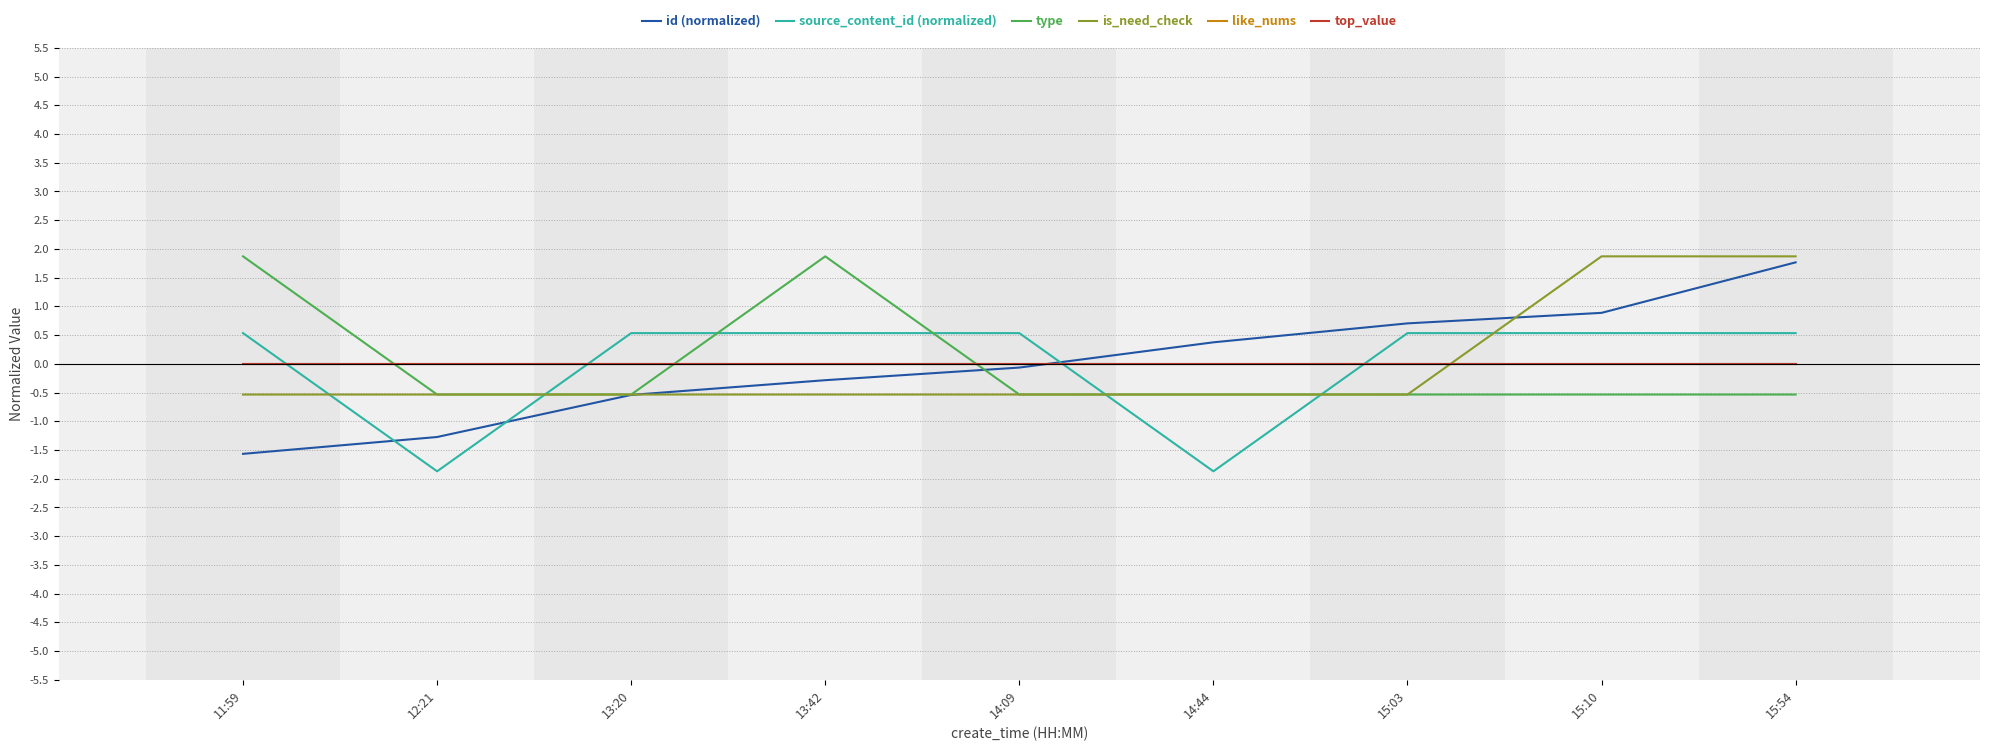

Does the chart display data point markers on the line(s)?

No